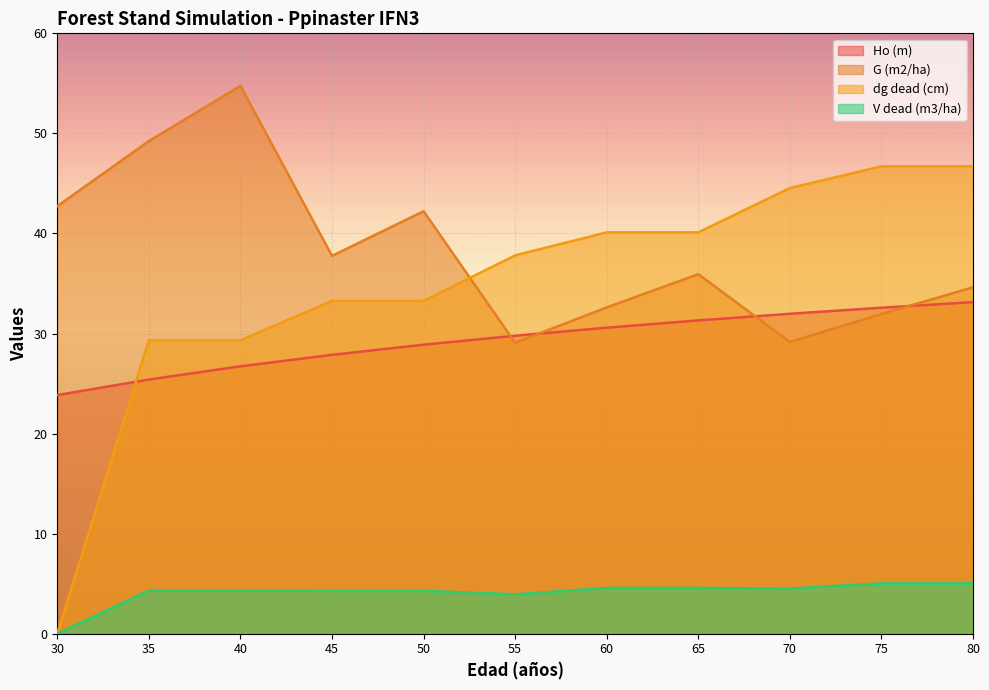

Where is the first local minimum for G (m2/ha)?

45